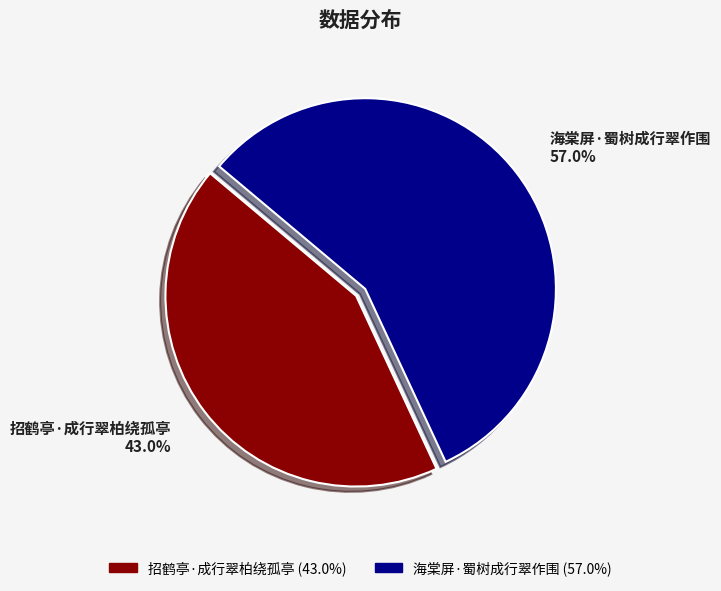

Combined, do 招鹤亭·成行翠柏绕孤亭 and 海棠屏·蜀树成行翠作围 account for over 50%?

Yes